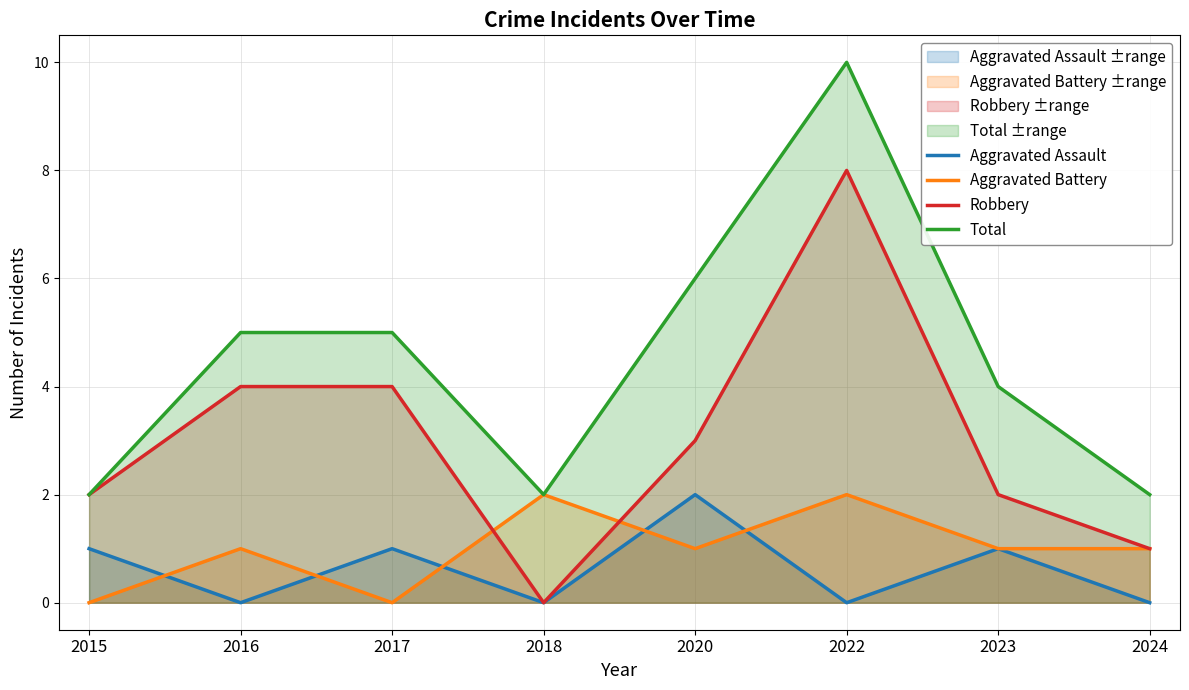

After their last crossing, which series has the higher values: Aggravated Battery or Aggravated Assault?

Aggravated Battery